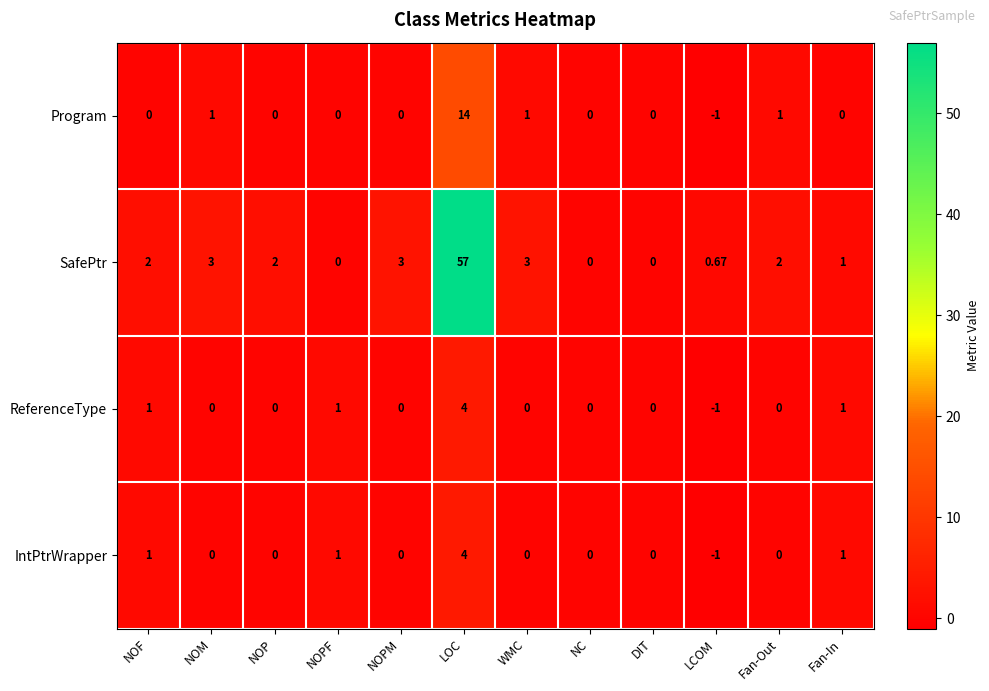

Which category has the lowest value in the Program series?

LCOM